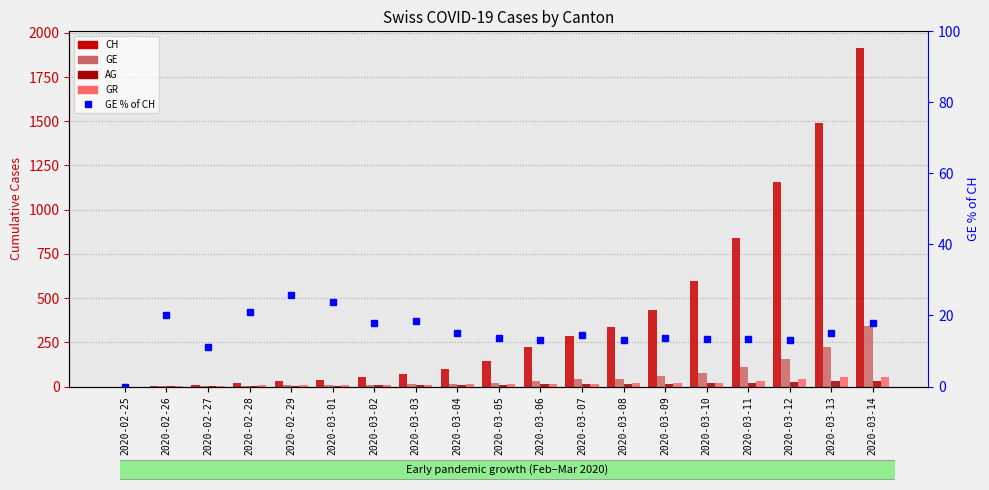

The value of AG at 2020-02-28 is 0.2. True or false?

False